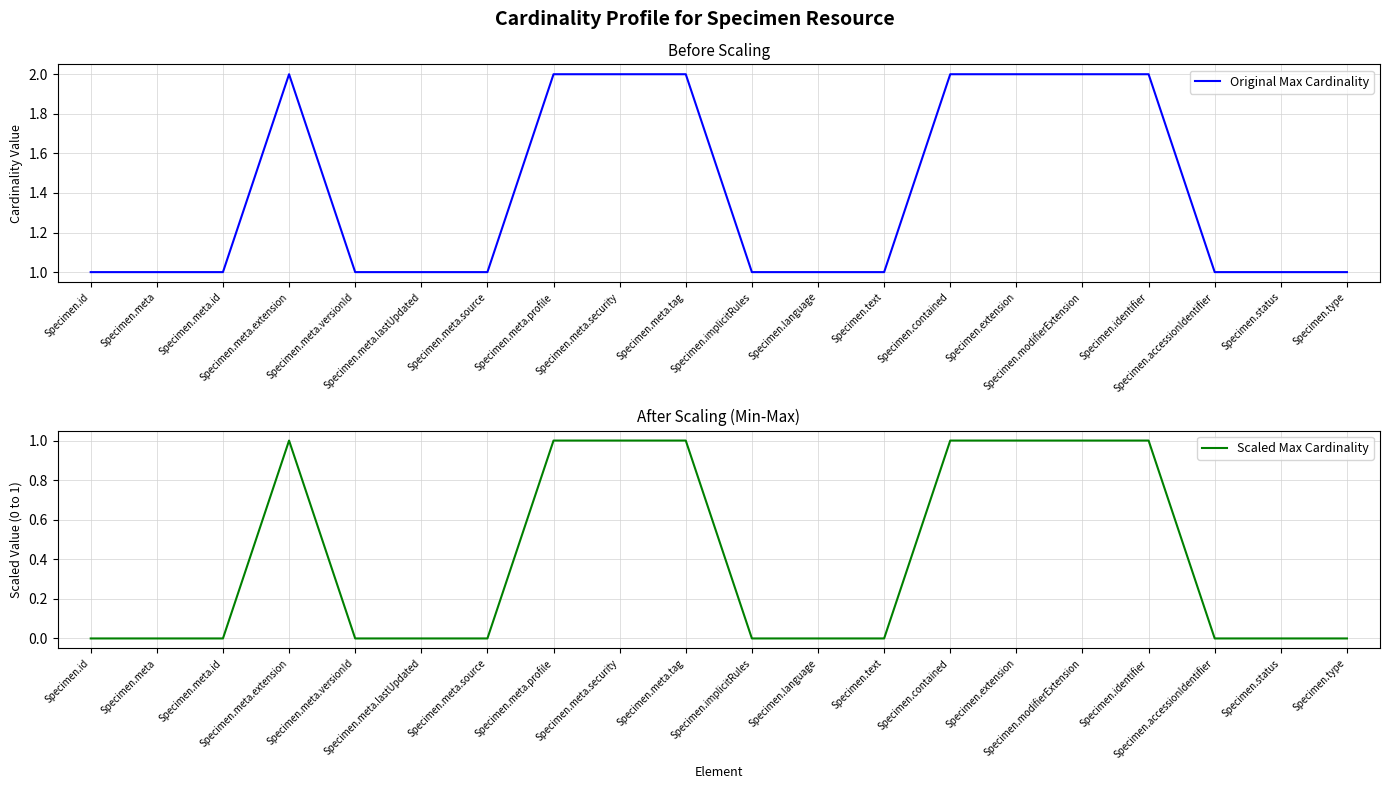

True or false: Original Max Cardinality and Scaled Max Cardinality cross at least once.

False